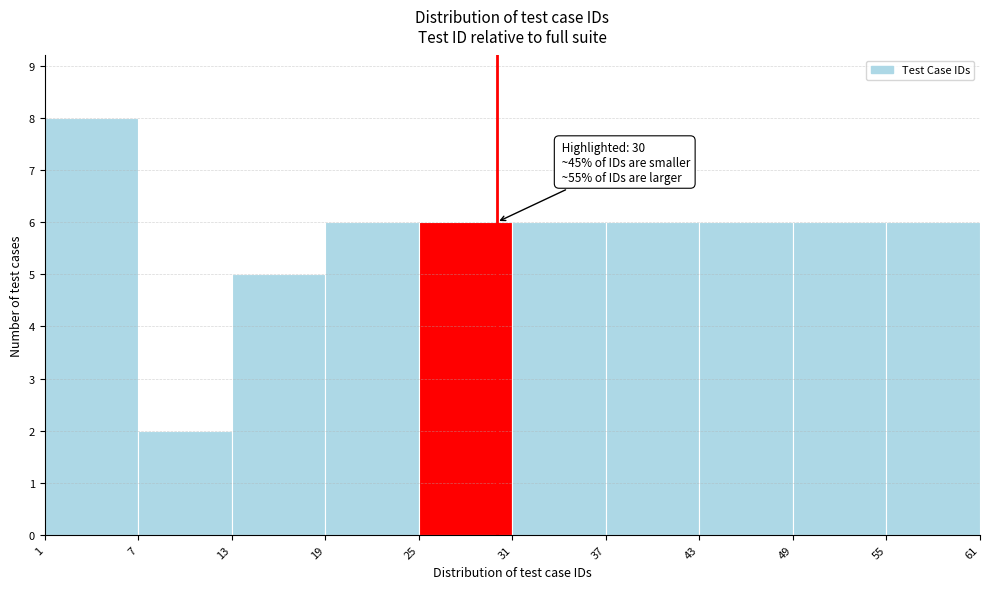

Over which range of the x-axis is the bar tallest?

1 to 7